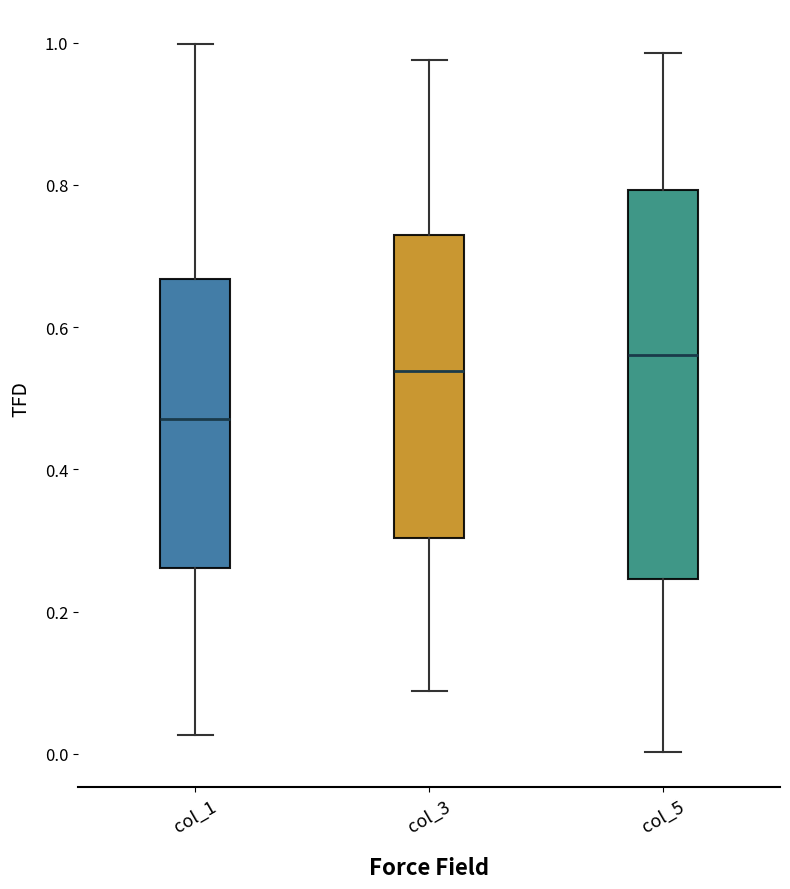

Where does the lower whisker of the box for col_3 end on the y-axis? The values are not printed on the chart, so give them approximately, as read against the axis.

0.08